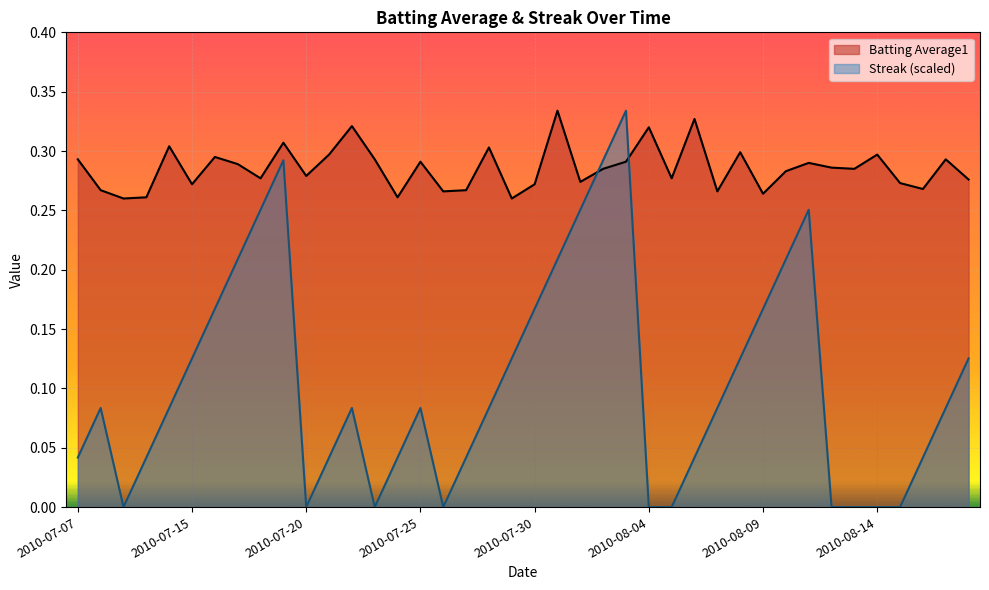

What is the label of the 30th point from the left?

2010-08-08